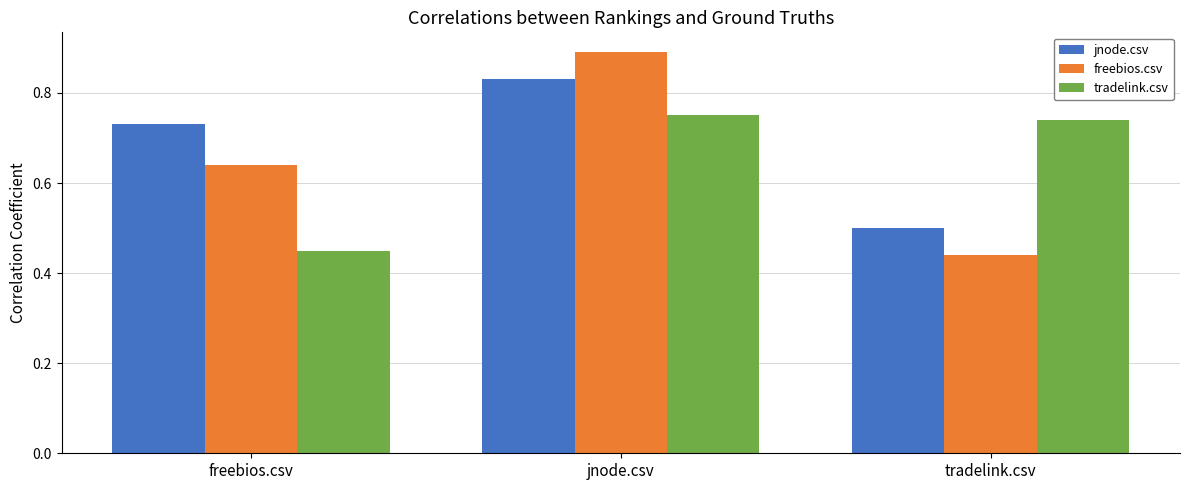

At which label does jnode.csv reach its minimum?

tradelink.csv